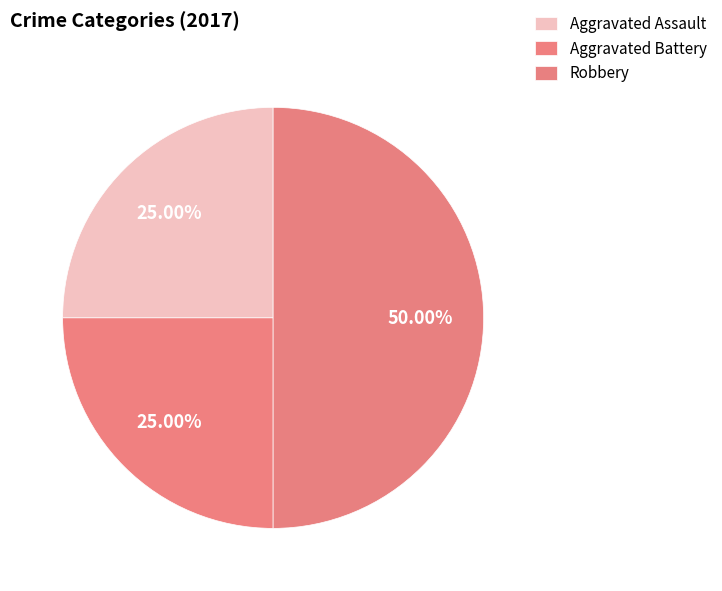

How many segments does this pie chart have?

3